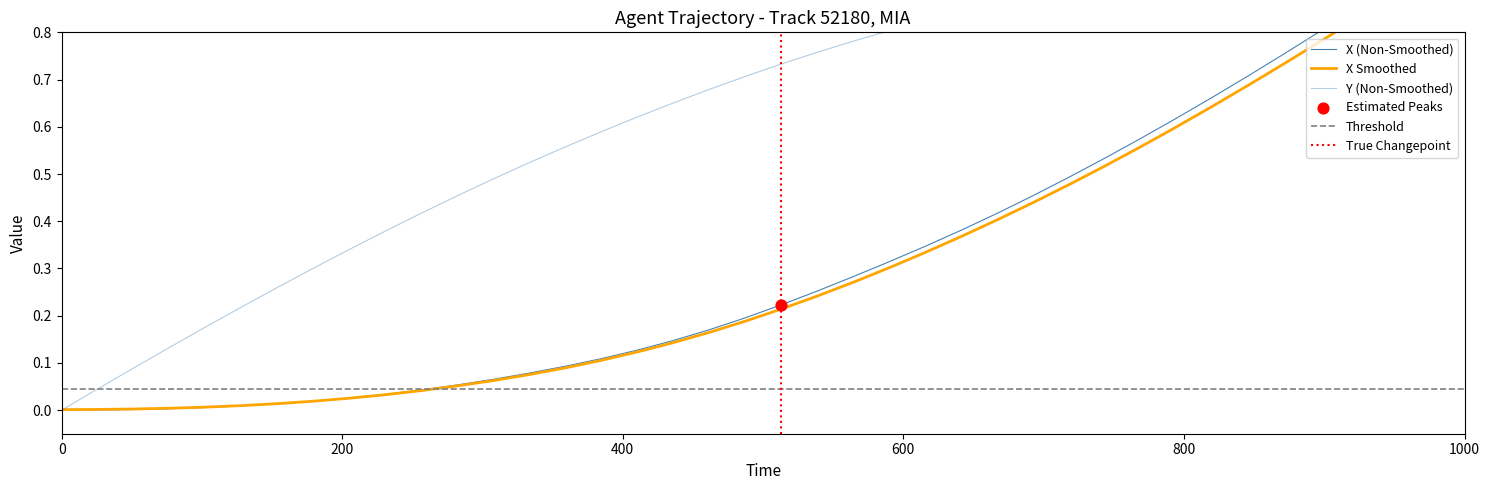

Which series reaches the minimum Y coordinate?

X